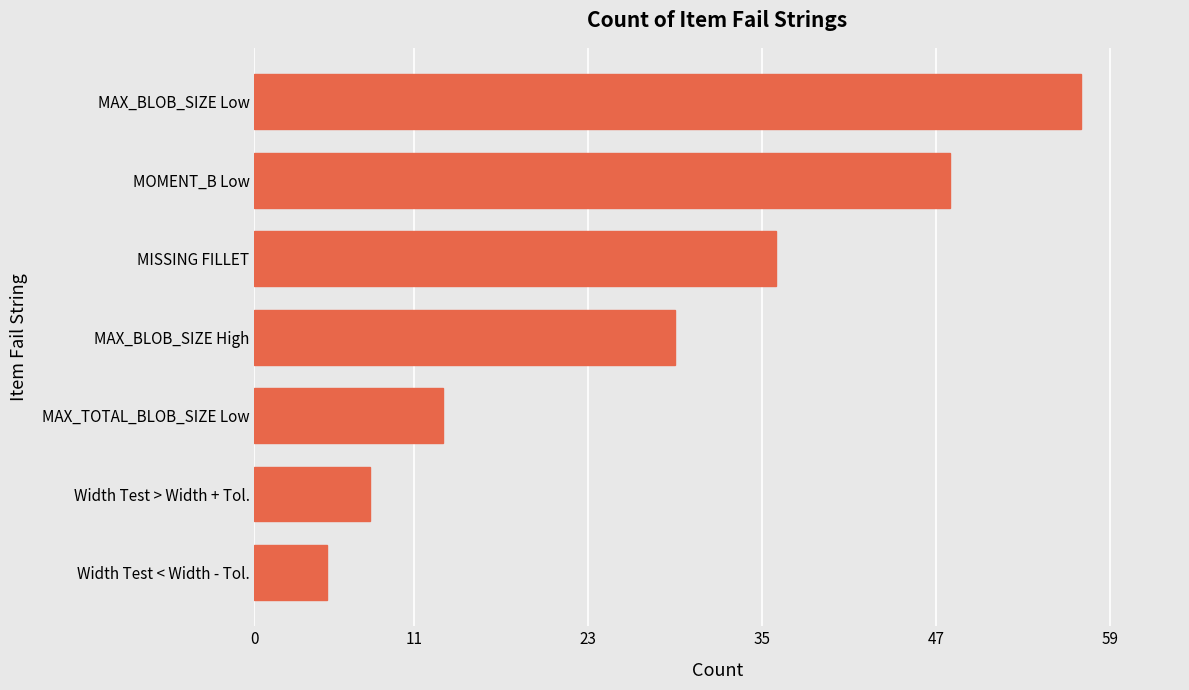

The value at MAX_BLOB_SIZE Low is 57. True or false?

True